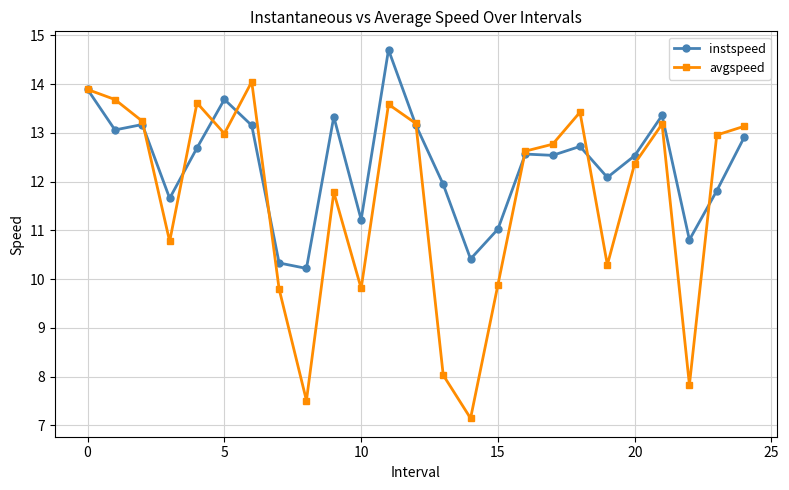

List the series in order of their overall mean, highest first.

instspeed, avgspeed